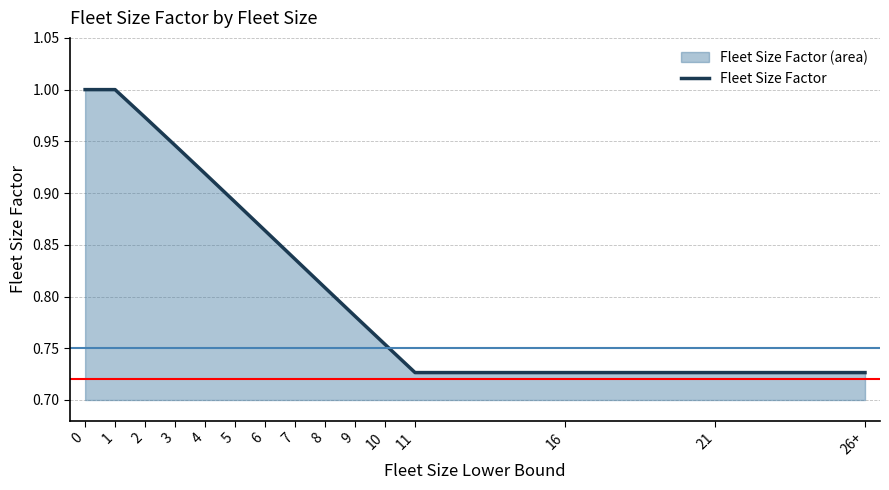

Reading right to left, list all the values displayed in this chart.

0.7	0.7	0.7	0.7	0.8	0.8	0.8	0.8	0.9	0.9	0.9	0.9	1.0	1.0	1.0